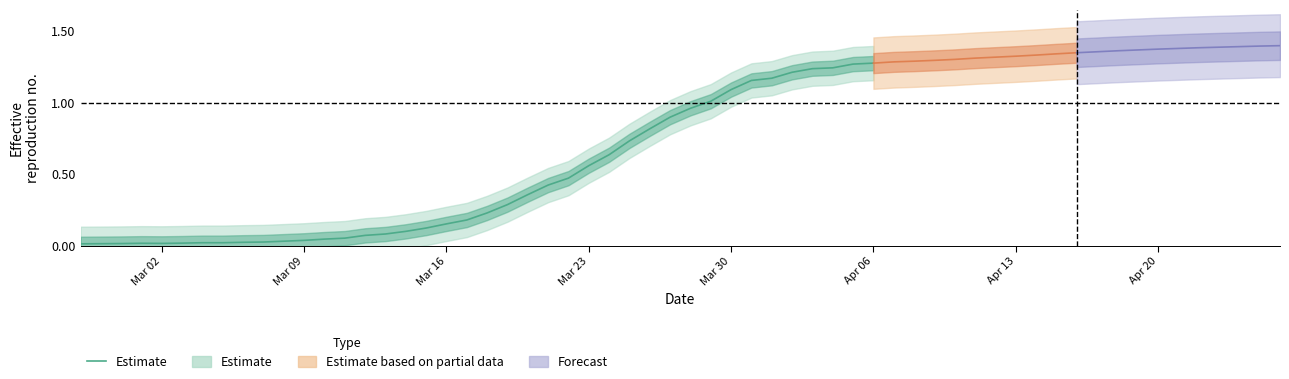

What is the ratio of the value at Mar 16 to the value at Mar 30?

0.1